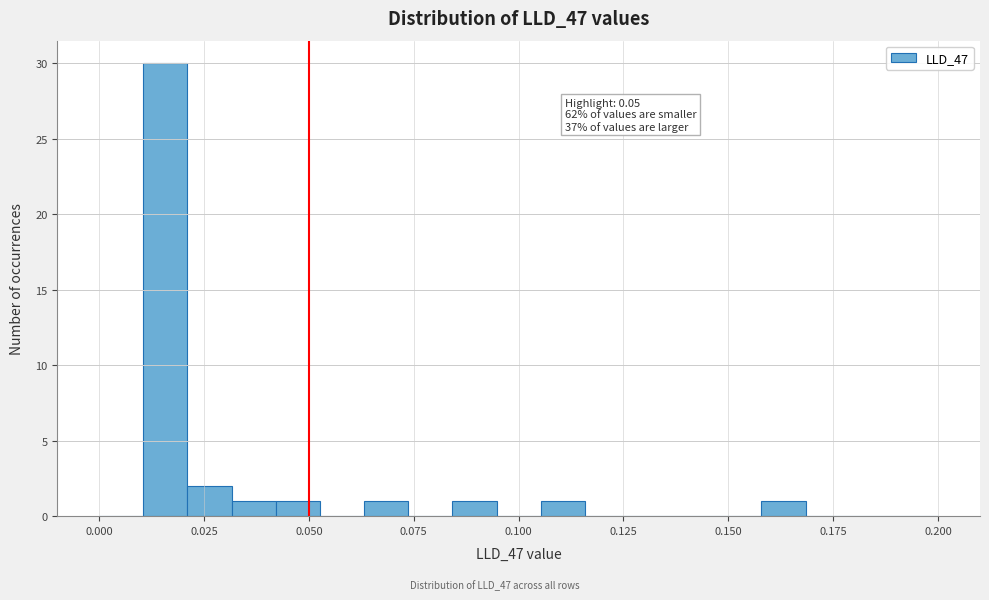

Read against the x-axis, roughly where is the centre of the tallest bar?

0.015